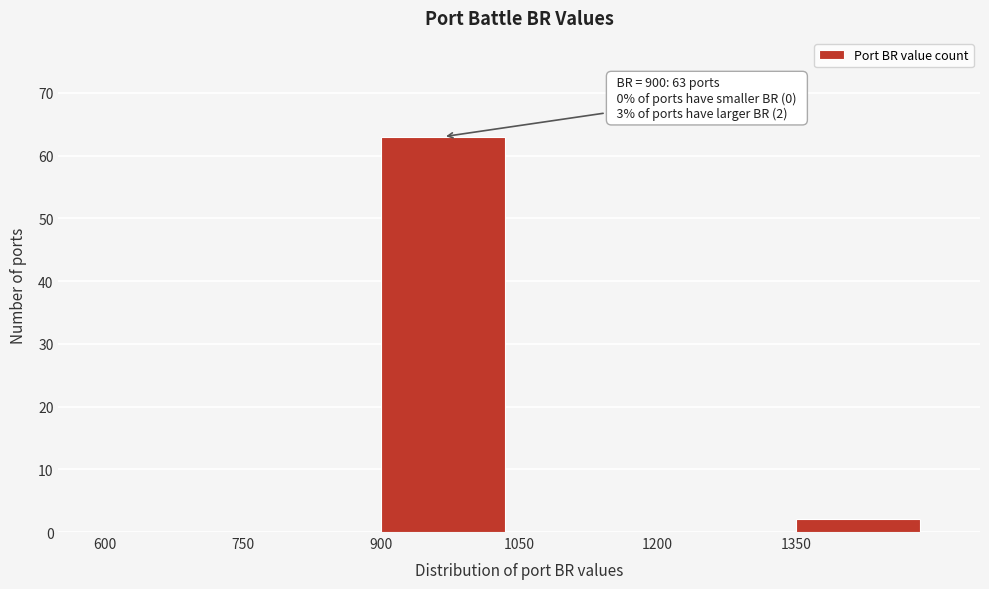

Which range on the x-axis has the tallest bar?

900 to 1050